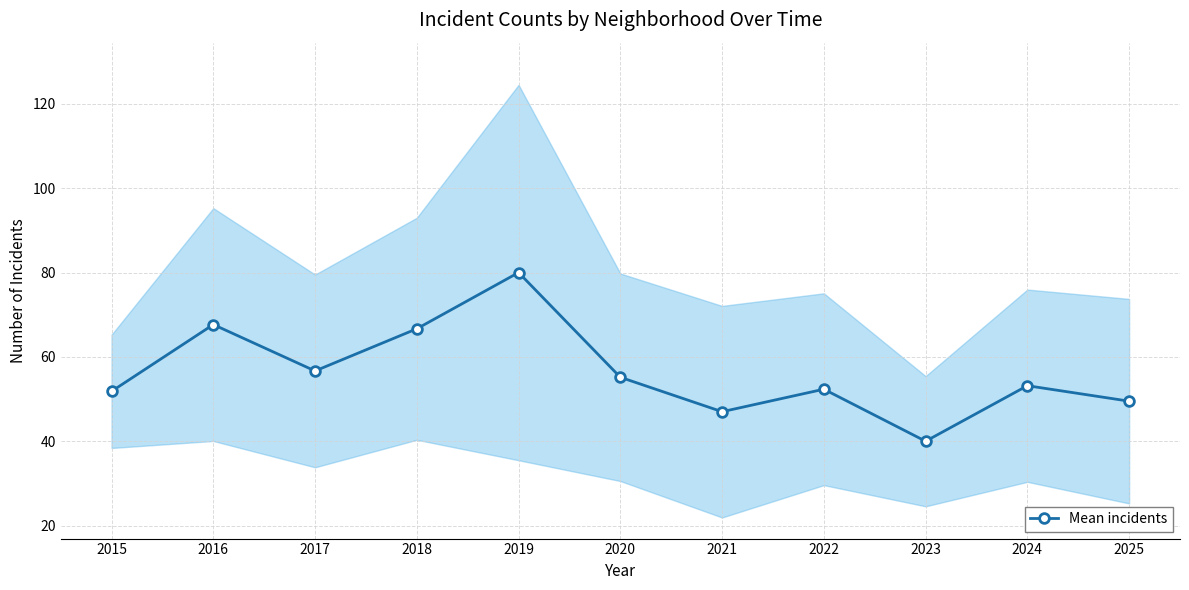

The chart shows a value of 27.8 at 2022. True or false?

False